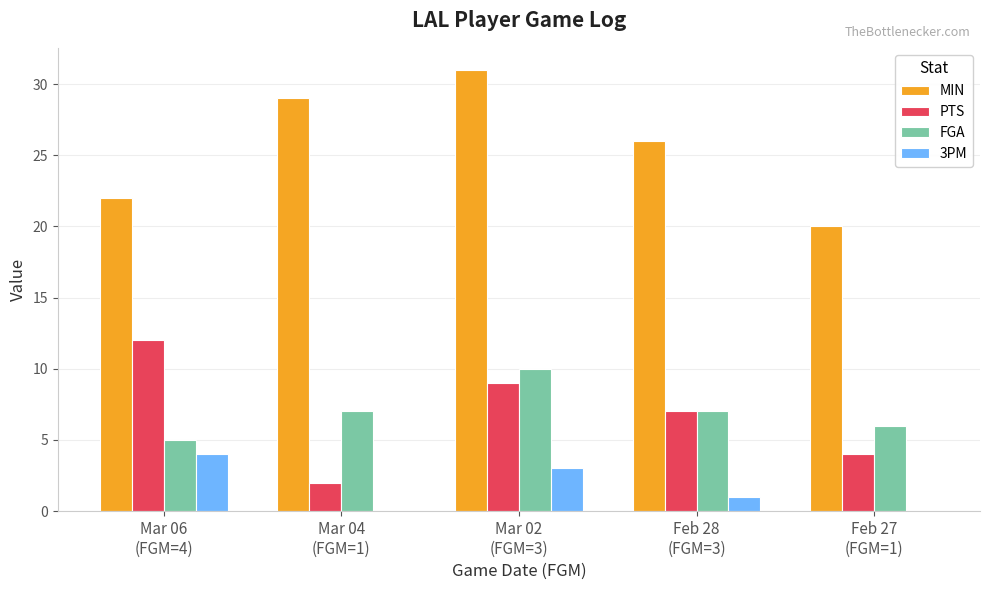

True or false: FGA has a value of 16 at Mar 02
(FGM=3).

False